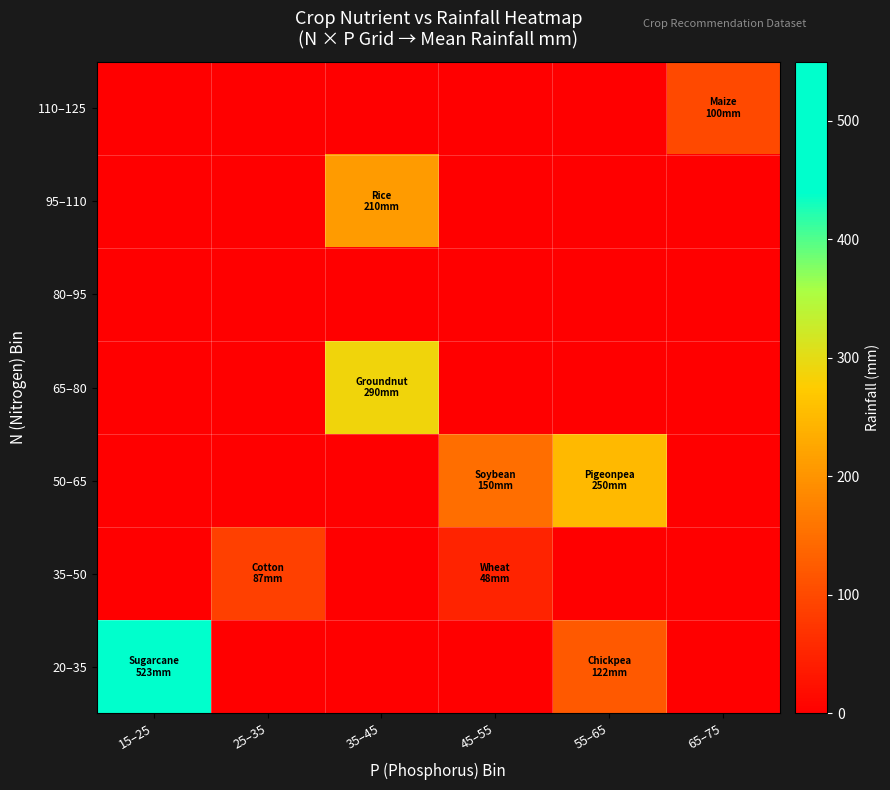

What is the greatest value displayed?

523